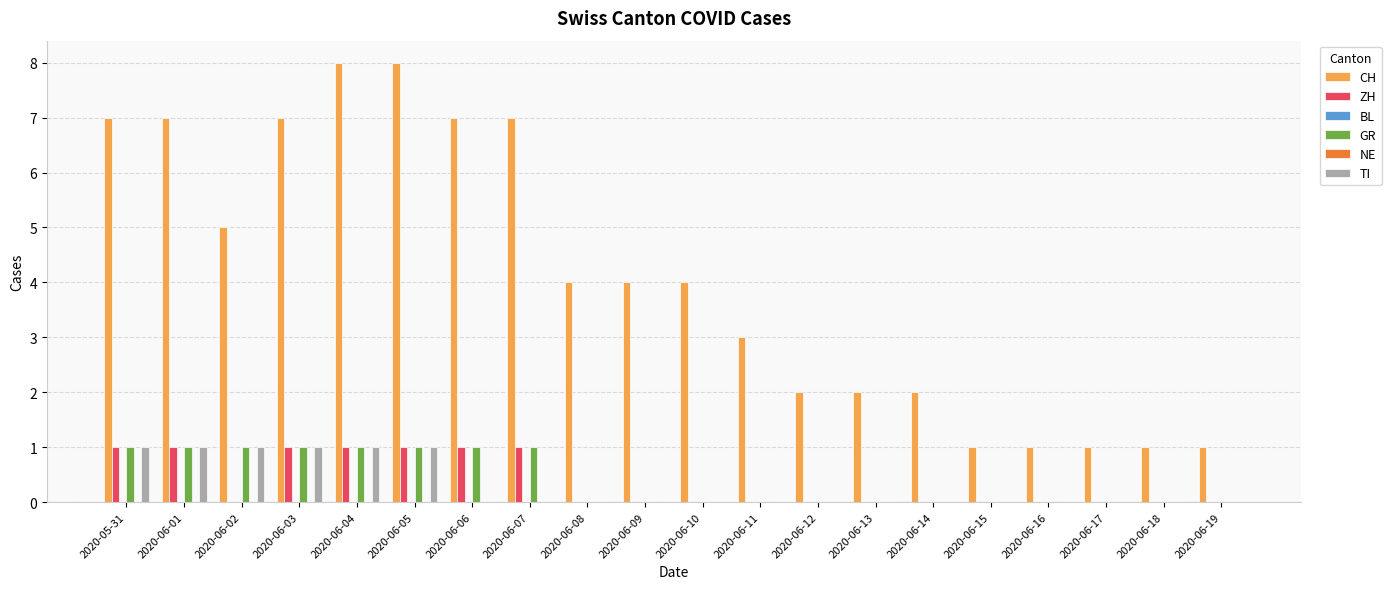

Reading left to right, extract all data points from this chart.

CH: 2020-05-31=7	2020-06-01=7	2020-06-02=5	2020-06-03=7	2020-06-04=8	2020-06-05=8	2020-06-06=7	2020-06-07=7	2020-06-08=4	2020-06-09=4	2020-06-10=4	2020-06-11=3	2020-06-12=2	2020-06-13=2	2020-06-14=2	2020-06-15=1	2020-06-16=1	2020-06-17=1	2020-06-18=1	2020-06-19=1
ZH: 2020-05-31=1	2020-06-01=1	2020-06-02=0	2020-06-03=1	2020-06-04=1	2020-06-05=1	2020-06-06=1	2020-06-07=1	2020-06-08=0	2020-06-09=0	2020-06-10=0	2020-06-11=0	2020-06-12=0	2020-06-13=0	2020-06-14=0	2020-06-15=0	2020-06-16=0	2020-06-17=0	2020-06-18=0	2020-06-19=0
BL: 2020-05-31=0	2020-06-01=0	2020-06-02=0	2020-06-03=0	2020-06-04=0	2020-06-05=0	2020-06-06=0	2020-06-07=0	2020-06-08=0	2020-06-09=0	2020-06-10=0	2020-06-11=0	2020-06-12=0	2020-06-13=0	2020-06-14=0	2020-06-15=0	2020-06-16=0	2020-06-17=0	2020-06-18=0	2020-06-19=0
GR: 2020-05-31=1	2020-06-01=1	2020-06-02=1	2020-06-03=1	2020-06-04=1	2020-06-05=1	2020-06-06=1	2020-06-07=1	2020-06-08=0	2020-06-09=0	2020-06-10=0	2020-06-11=0	2020-06-12=0	2020-06-13=0	2020-06-14=0	2020-06-15=0	2020-06-16=0	2020-06-17=0	2020-06-18=0	2020-06-19=0
NE: 2020-05-31=0	2020-06-01=0	2020-06-02=0	2020-06-03=0	2020-06-04=0	2020-06-05=0	2020-06-06=0	2020-06-07=0	2020-06-08=0	2020-06-09=0	2020-06-10=0	2020-06-11=0	2020-06-12=0	2020-06-13=0	2020-06-14=0	2020-06-15=0	2020-06-16=0	2020-06-17=0	2020-06-18=0	2020-06-19=0
TI: 2020-05-31=1	2020-06-01=1	2020-06-02=1	2020-06-03=1	2020-06-04=1	2020-06-05=1	2020-06-06=0	2020-06-07=0	2020-06-08=0	2020-06-09=0	2020-06-10=0	2020-06-11=0	2020-06-12=0	2020-06-13=0	2020-06-14=0	2020-06-15=0	2020-06-16=0	2020-06-17=0	2020-06-18=0	2020-06-19=0